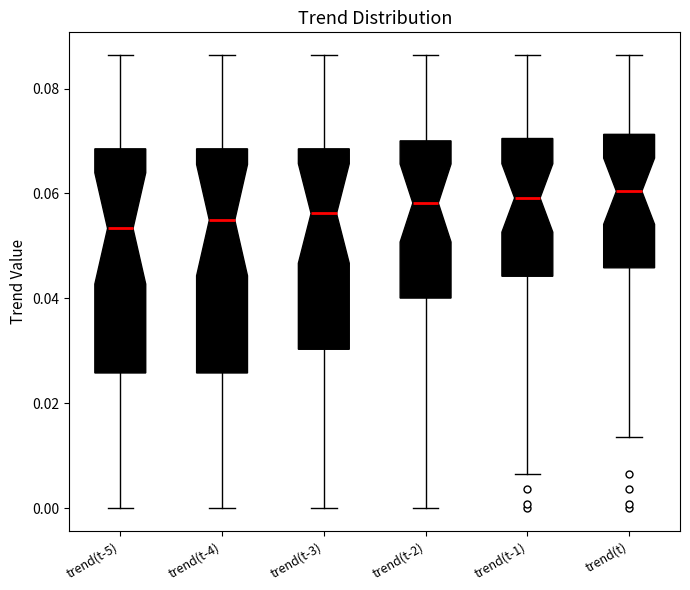

Reading left to right, transcribe this box plot: for each box, give where its median line is, the range the box spans, and where its two whiskers end, as read against the y-axis. The values are not printed on the chart, so give them approximately, as read against the axis.

trend(t-5): median 0.054, box 0.026 to 0.068, whiskers 0.000 to 0.086
trend(t-4): median 0.054, box 0.026 to 0.068, whiskers 0.000 to 0.086
trend(t-3): median 0.056, box 0.030 to 0.068, whiskers 0.000 to 0.086
trend(t-2): median 0.058, box 0.040 to 0.070, whiskers 0.000 to 0.086
trend(t-1): median 0.060, box 0.044 to 0.070, whiskers 0.006 to 0.086
trend(t): median 0.060, box 0.046 to 0.072, whiskers 0.014 to 0.086